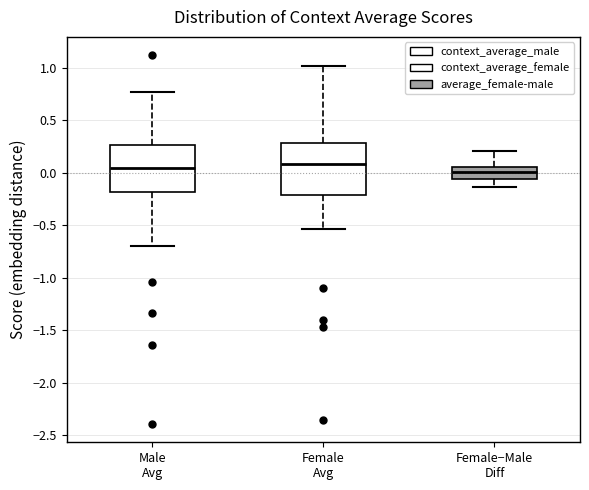

Reading left to right, read every box against the y-axis: the position of its median line, the range the box covers, and the ends of its whiskers. The values are not printed on the chart, so give them approximately, as read against the axis.

Male Avg: median 0.05, box -0.20 to 0.25, whiskers -0.70 to 0.75
Female Avg: median 0.10, box -0.20 to 0.30, whiskers -0.55 to 1.00
Female−Male Diff: median 0.00, box -0.05 to 0.05, whiskers -0.15 to 0.20